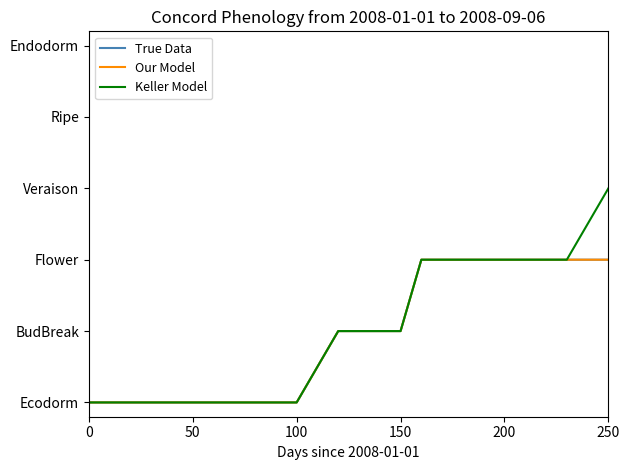

Does the chart have visible grid lines?

No